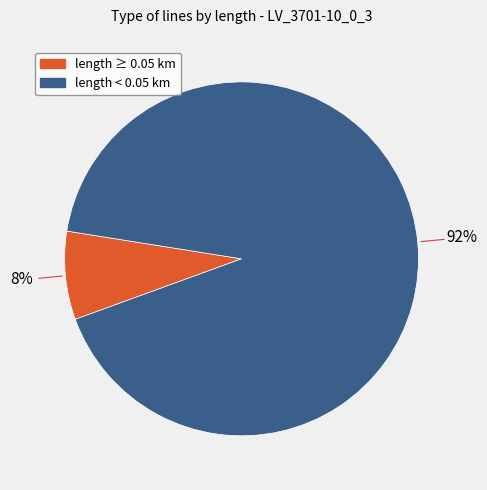

To the nearest percent, what is the average slice percentage?

50%